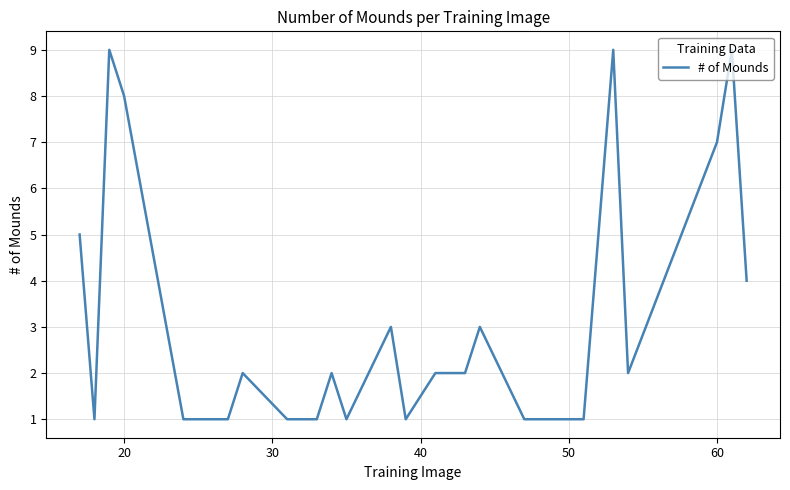

What is the difference between the maximum and minimum values?

8